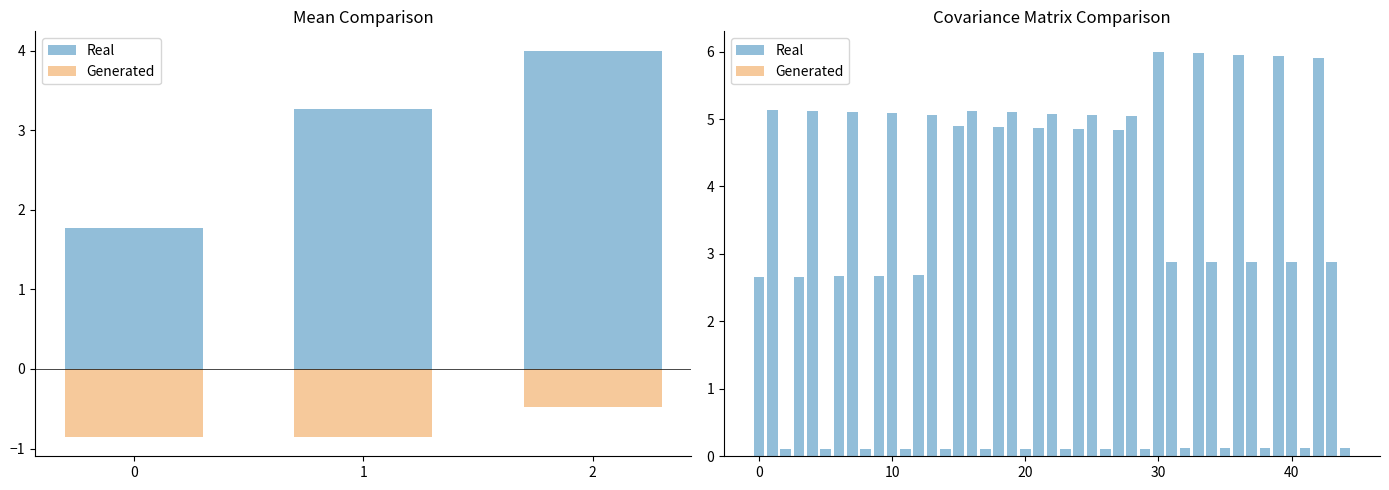

What is the value of the Generated bar at the 3rd from the left?

-0.5